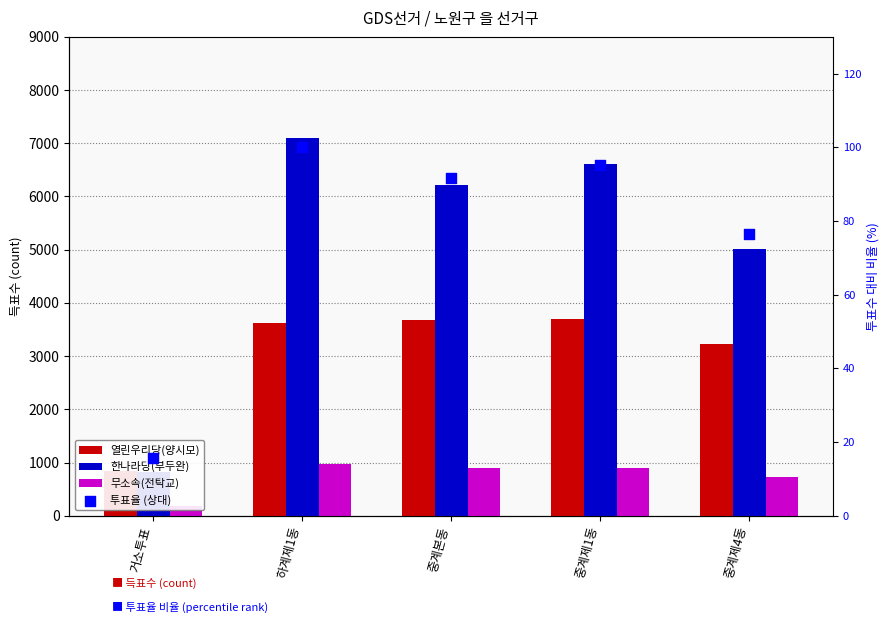

Which series contains the lowest Y value?

투표율 (상대)